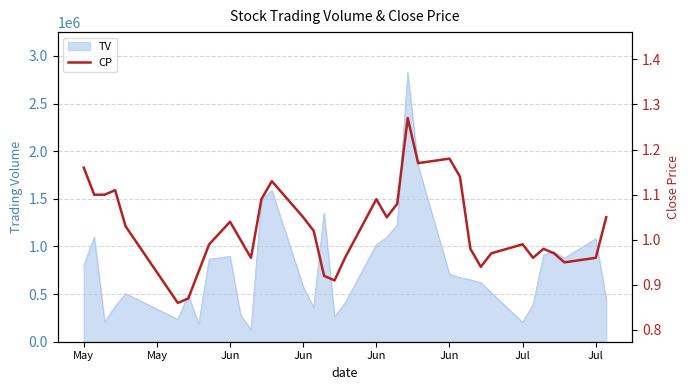

How many points are higher than both their immediate neighbors (excluding endpoints)?

8